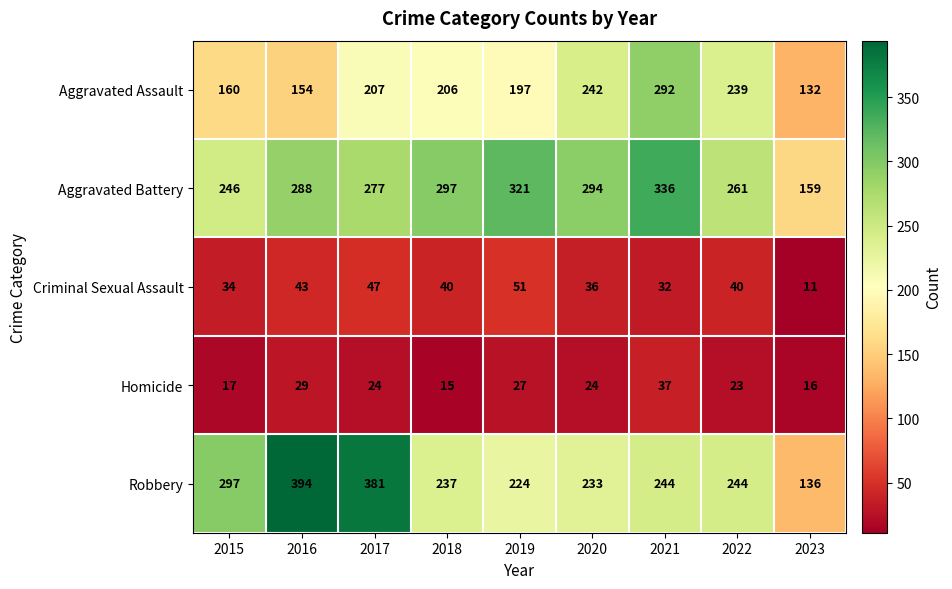

At how many categories does at least one series exceed 303?

4